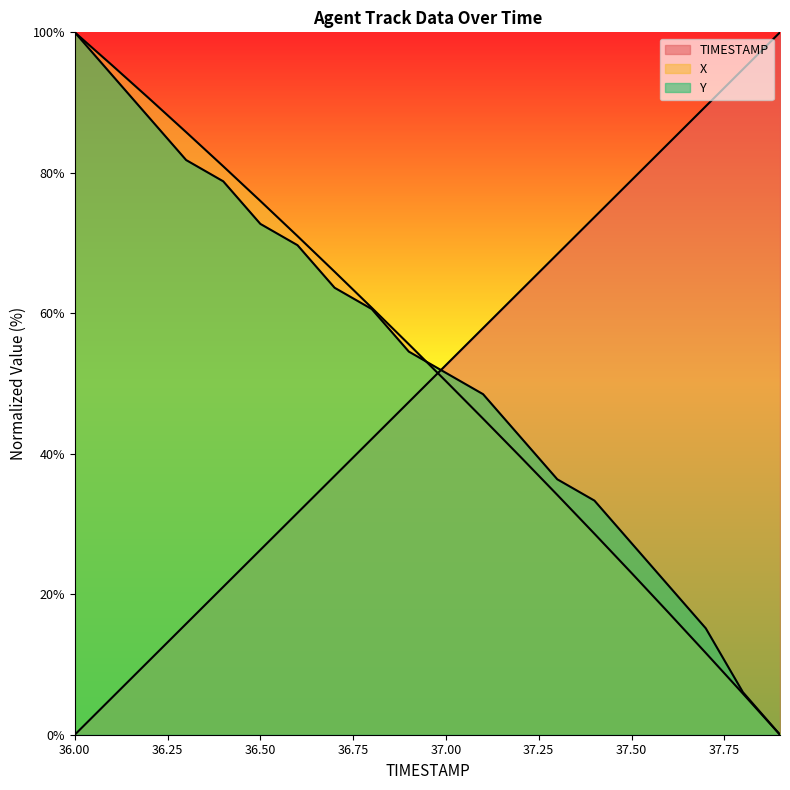

What is the value of the TIMESTAMP point at the 7th from the left?

31.6